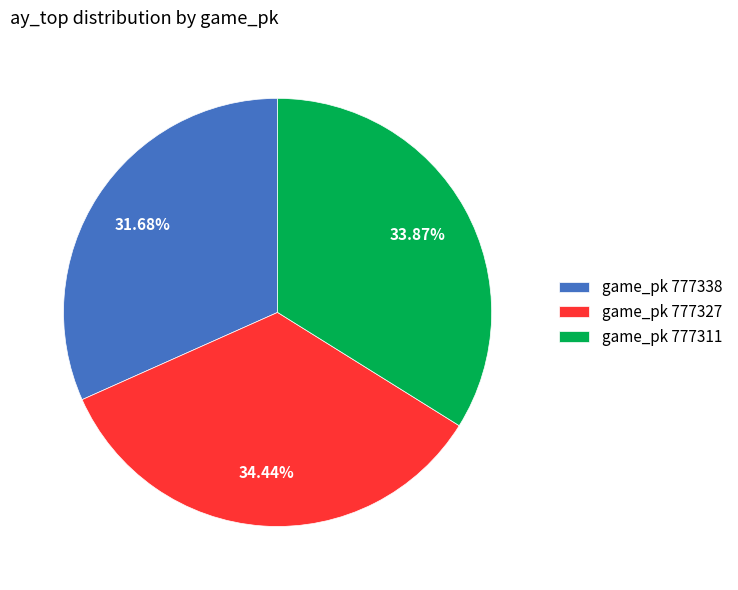

Is there a majority slice in this chart?

No